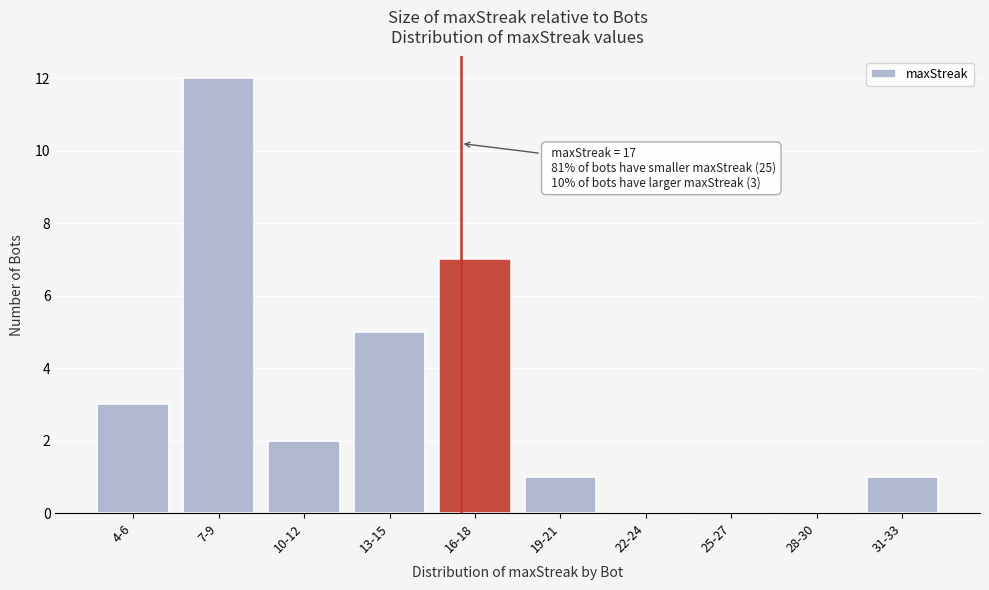

Reading right to left, transcribe all the data shown in this chart.

31-33=1	28-30=0	25-27=0	22-24=0	19-21=1	16-18=7	13-15=5	10-12=2	7-9=12	4-6=3